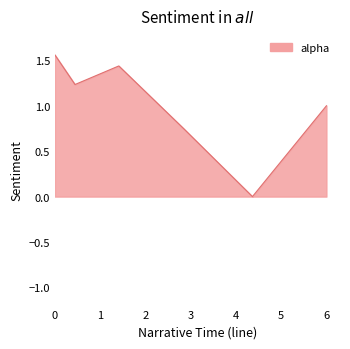

What is the sum of all values?

6.0